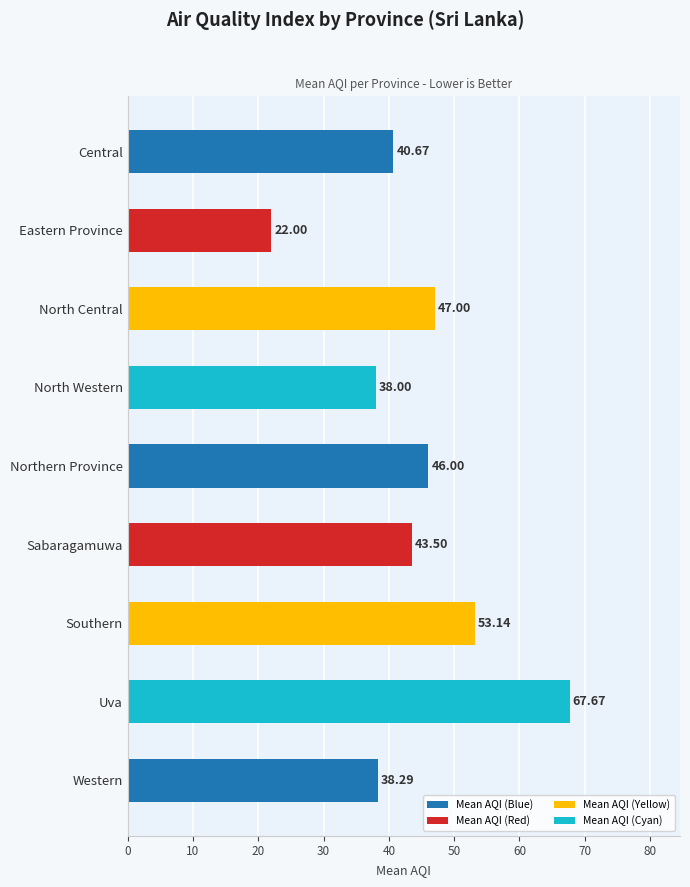

What is the label of the 7th bar from the bottom?

North Central